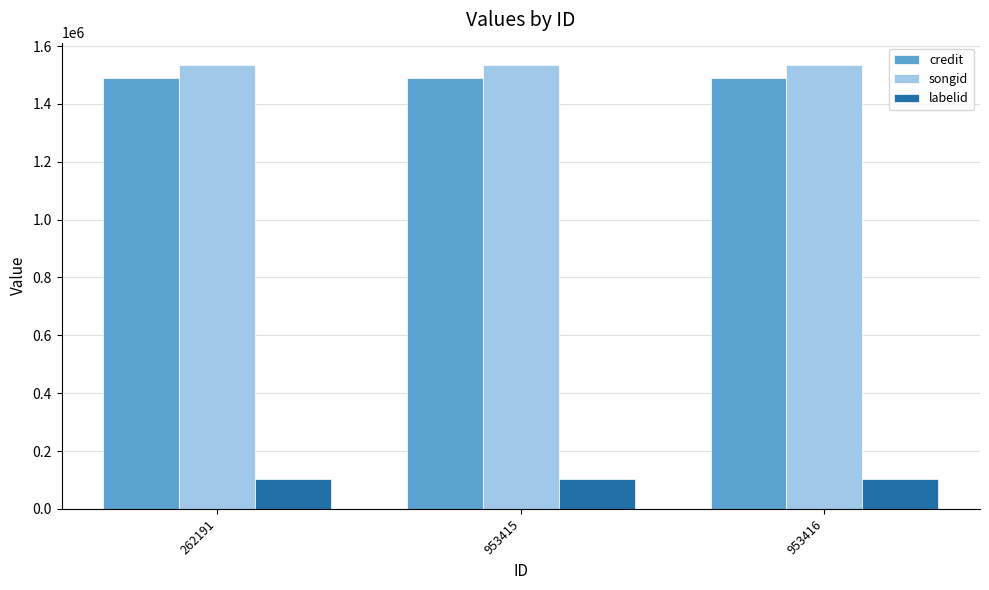

What is the smallest value displayed?

104703